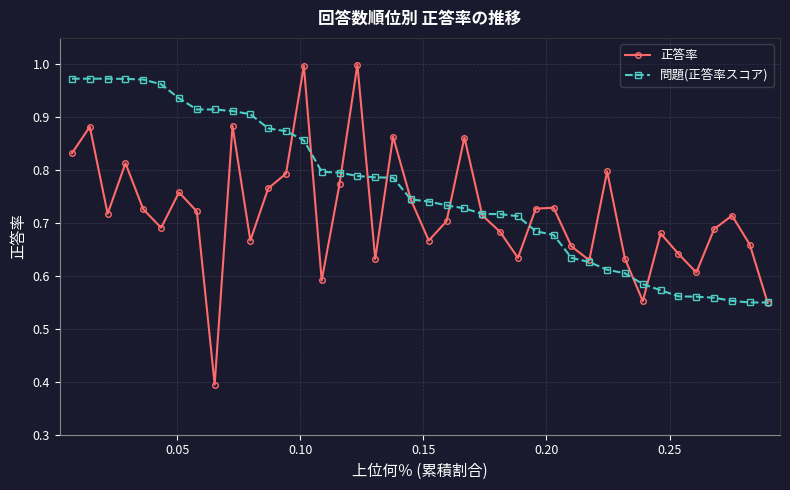

Count the number of categories in the chart.

40